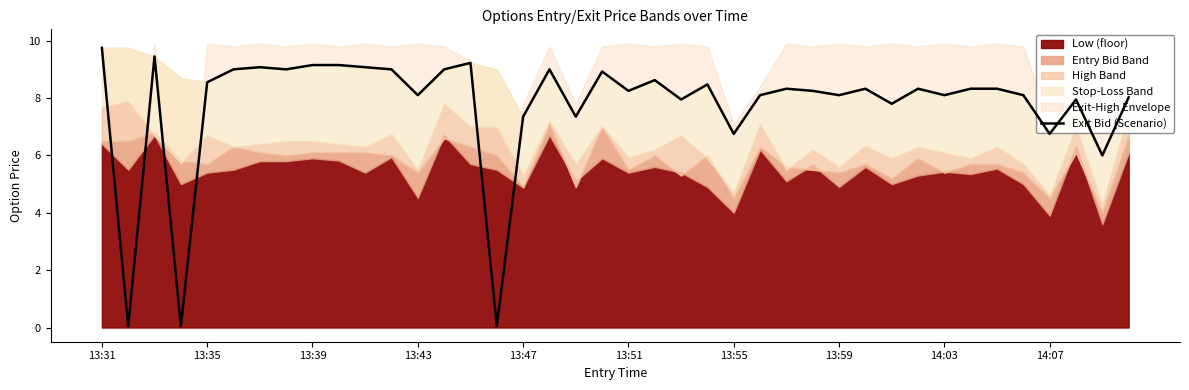

The chart shows a value of 14.1 at 26. True or false?

False